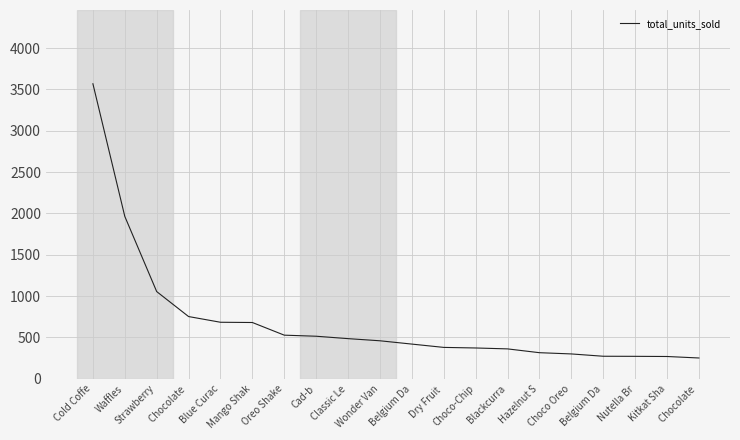

What is the label of the 4th point from the left?

Chocolate 